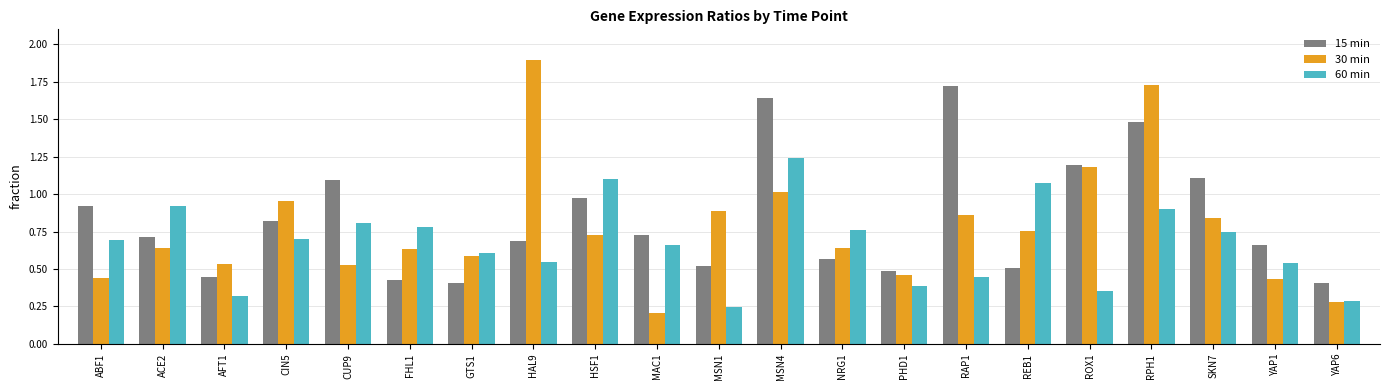

What is the difference between the second highest and minimum values in the 30 min series?

1.5